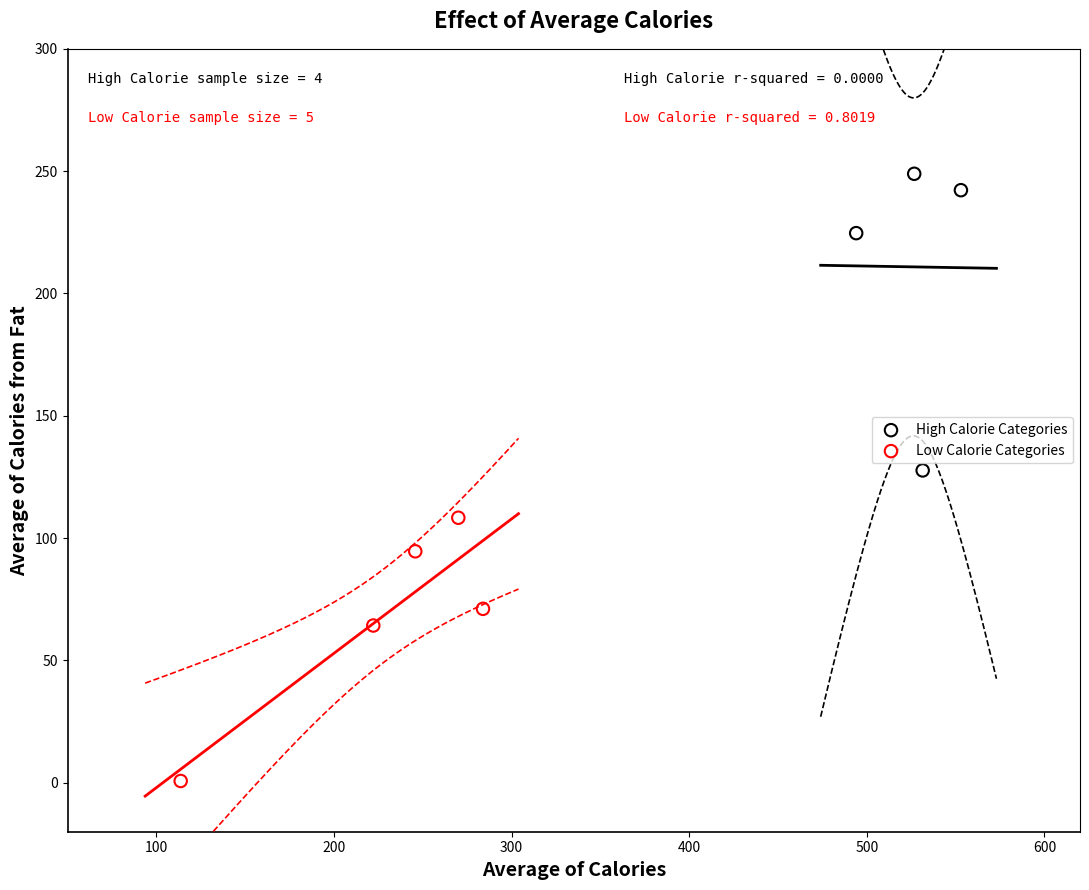

Which series contains the highest Y value?

High Calorie Categories